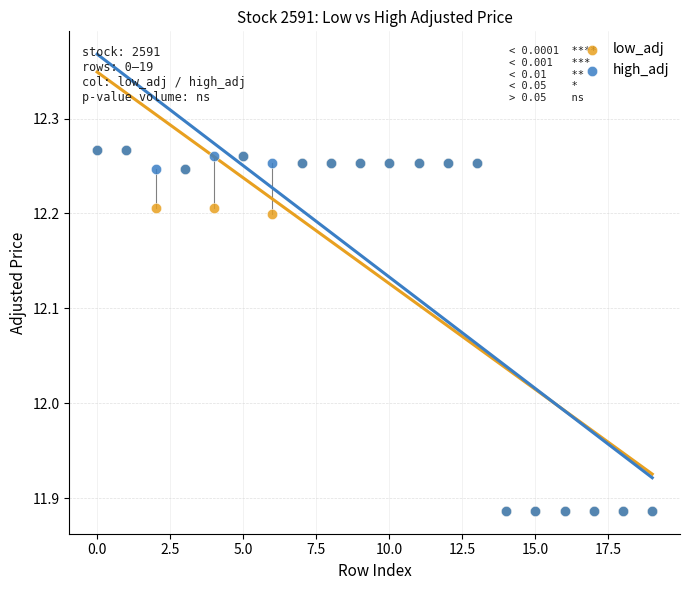

What are all the series names shown in the legend?

low_adj, high_adj